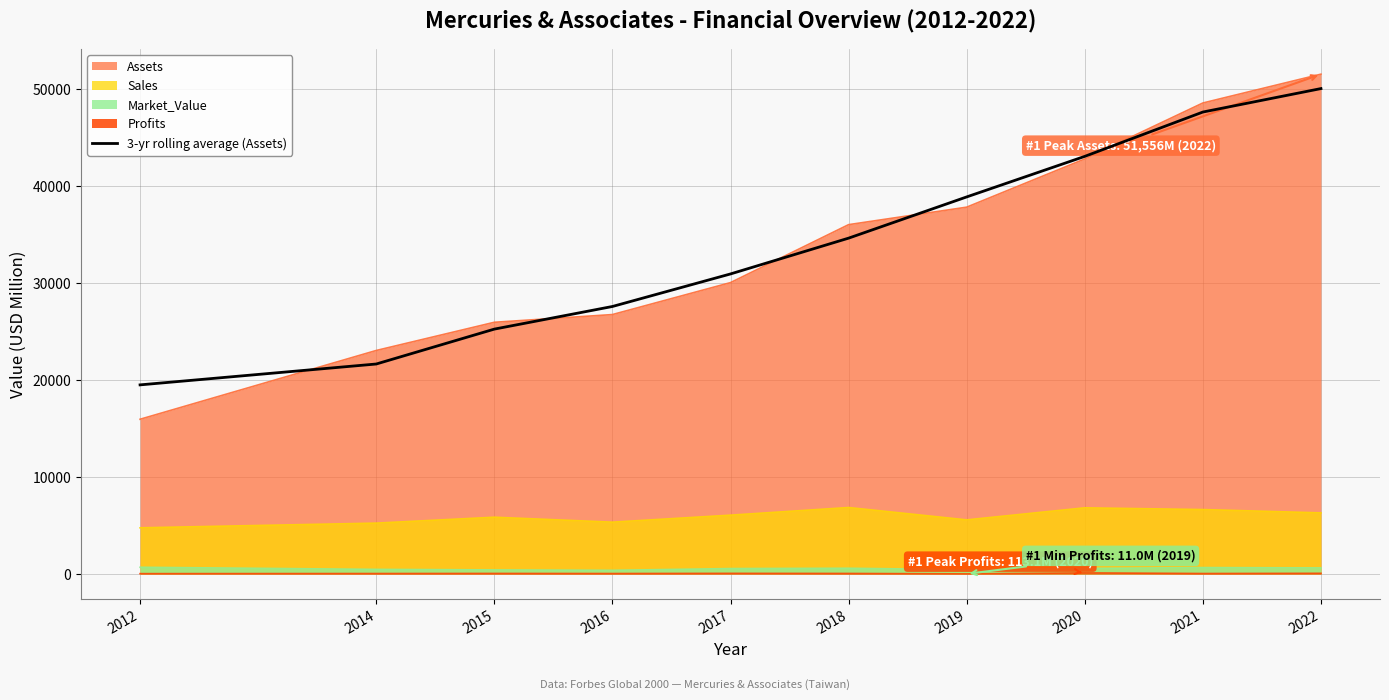

Approximately how many times larger is the value at 2018 compared to 2016?

1.3